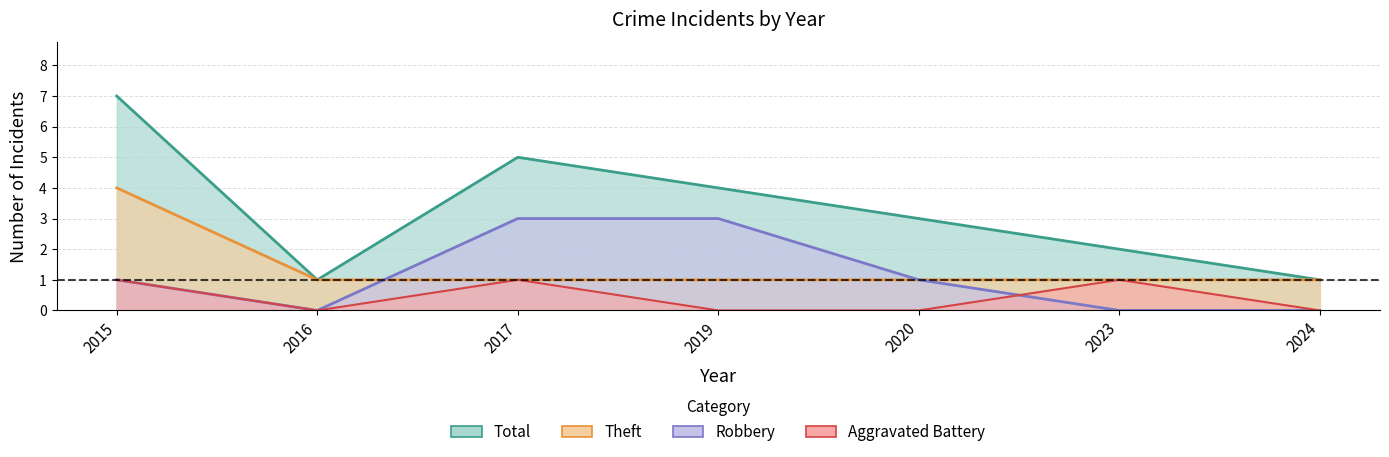

Is it true that Total equals 12 at 2015?

False